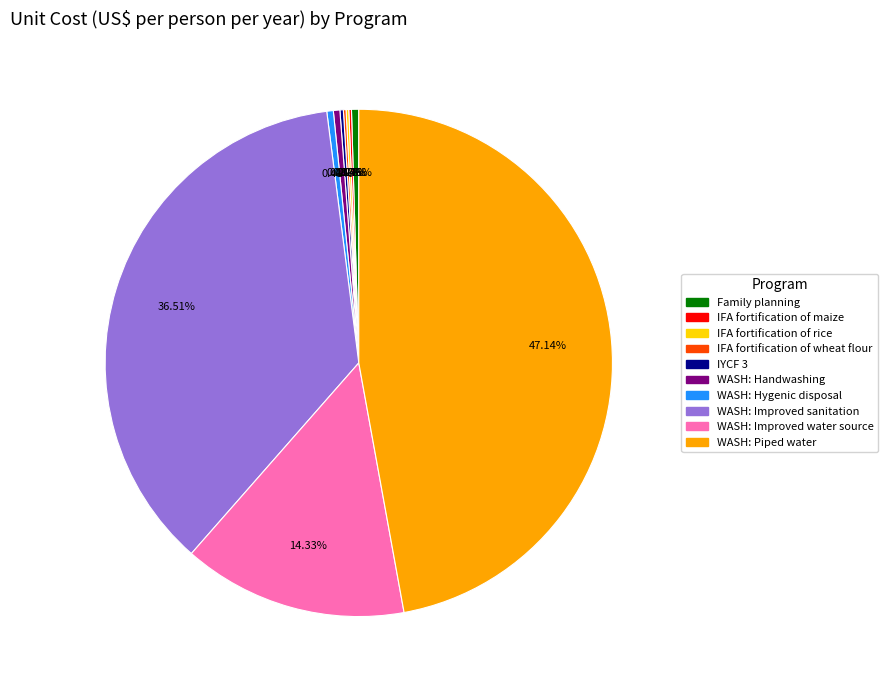

What is the largest slice in the pie chart?

WASH: Piped water